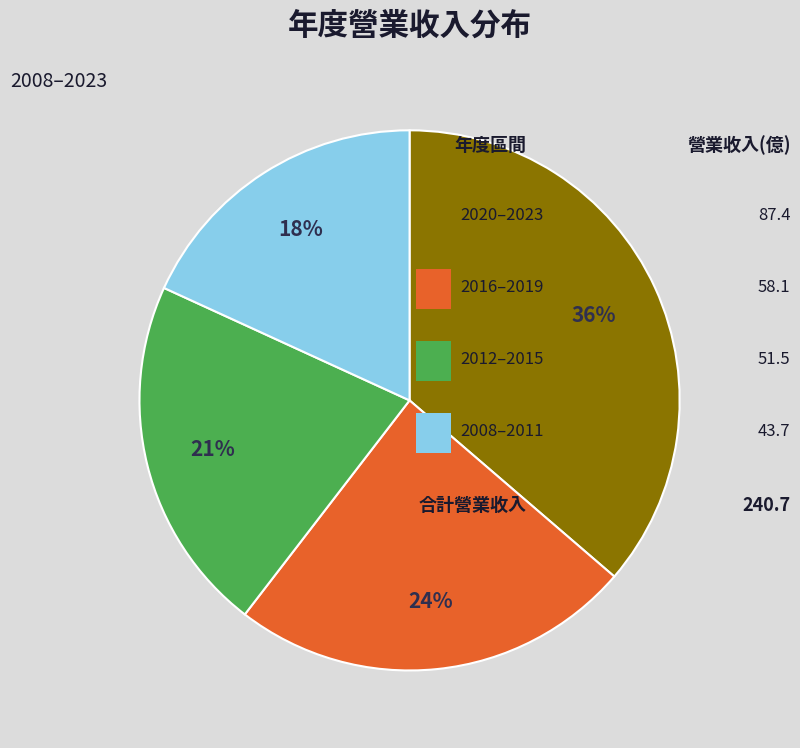

To the nearest percent, what is the average slice percentage?

25%